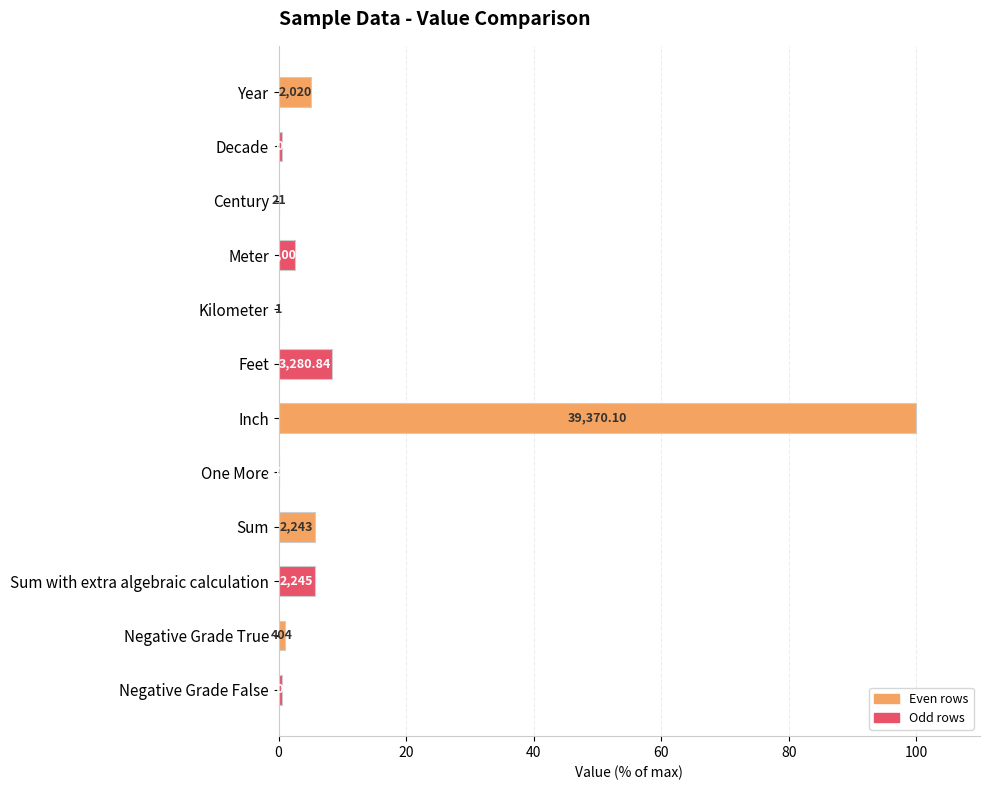

Are the bars horizontal?

Yes